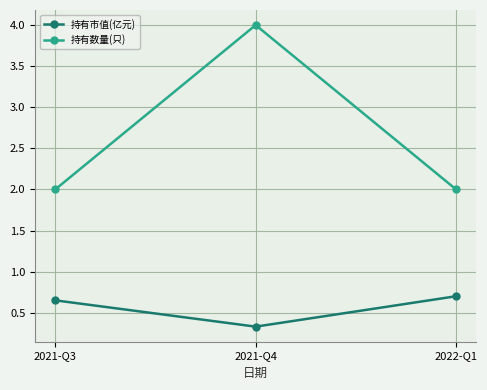

List the series in order of their overall mean, highest first.

持有数量(只), 持有市值(亿元)